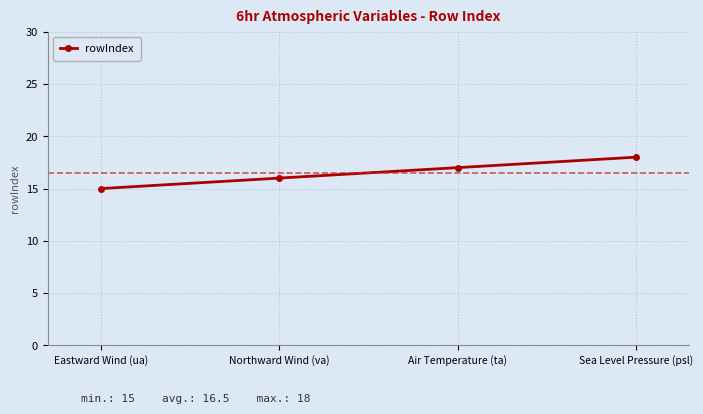

Does the chart display data point markers on the line(s)?

Yes